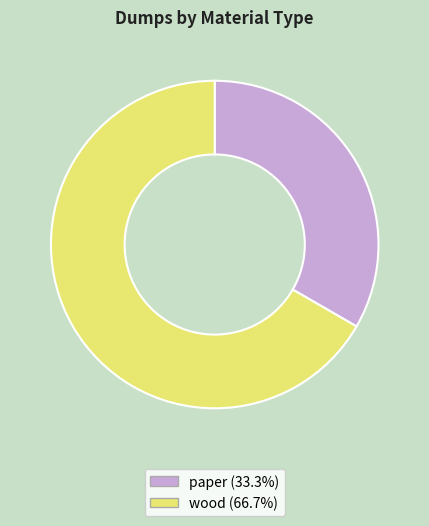

Do wood and paper together represent more than half of the pie?

Yes